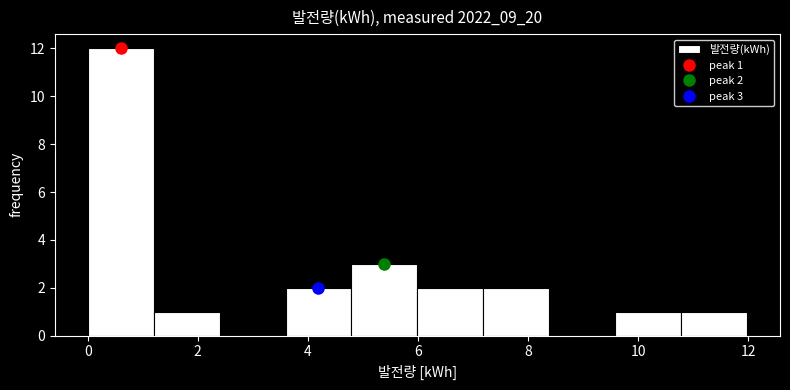

Which range on the x-axis has the tallest bar?

0.0 to 1.2